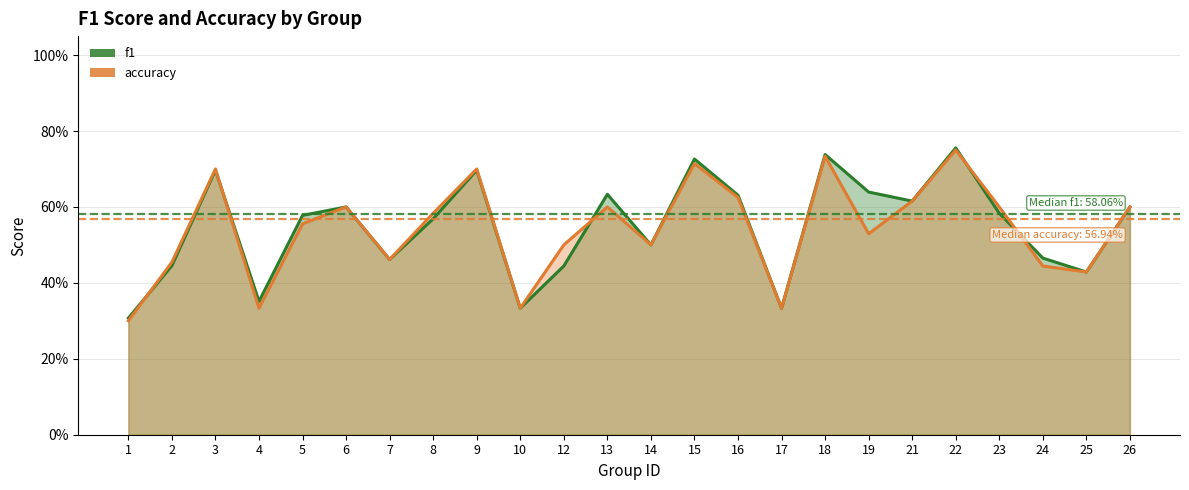

Between which two adjacent categories do f1 and accuracy first intersect?

1 and 2